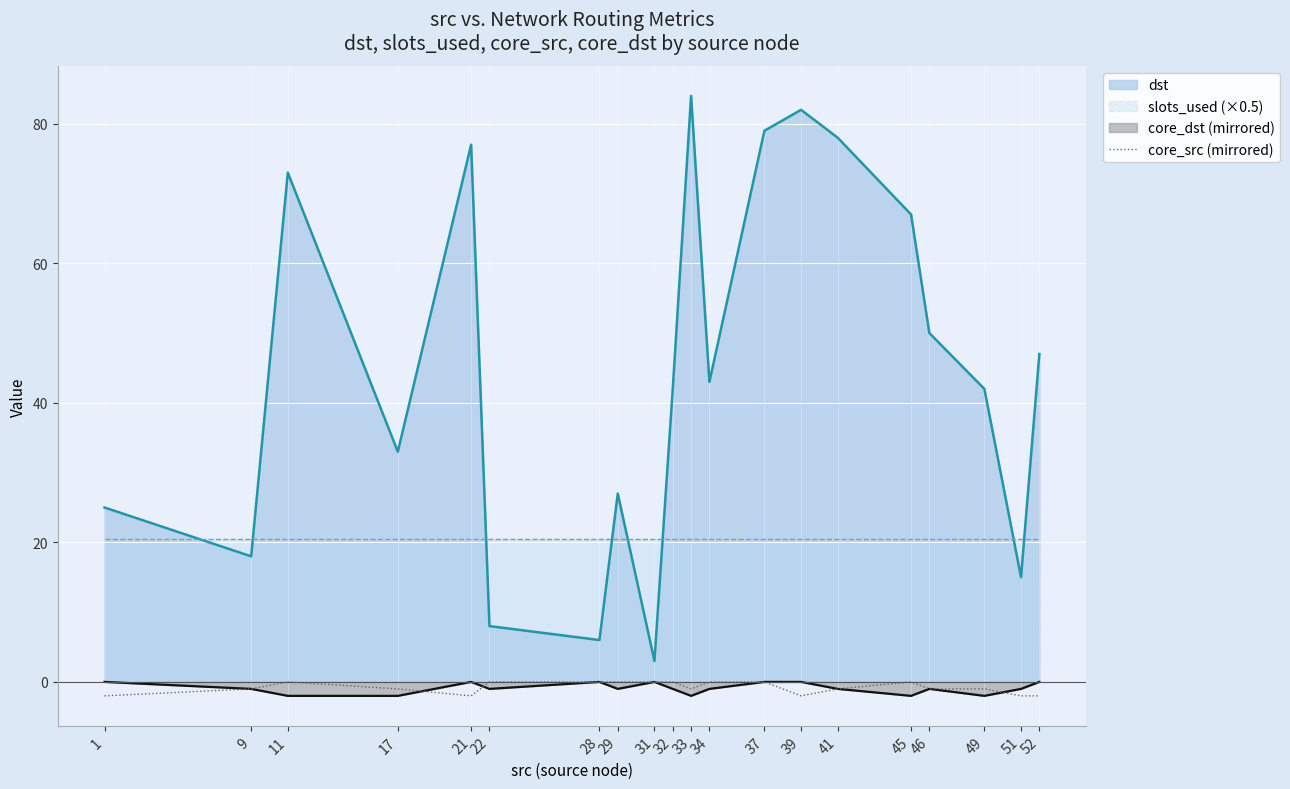

Reading right to left, what are all the values shown in this chart?

52=-2	51=-2	49=-1	46=-1	45=0	41=-1	39=-2	37=0	34=0	33=-1	32=0	31=0	29=0	28=0	22=0	21=-2	17=-1	11=0	9=-1	1=-2